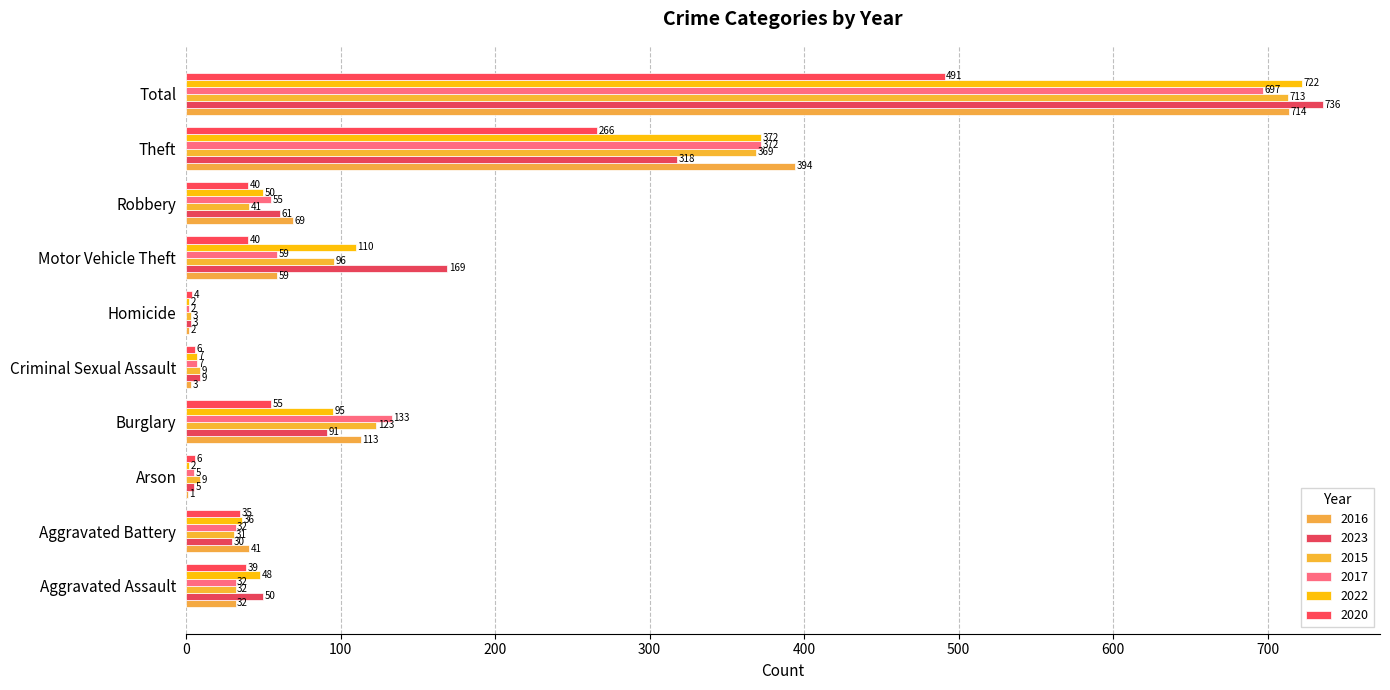

The value of 2023 at Burglary is 63. True or false?

False